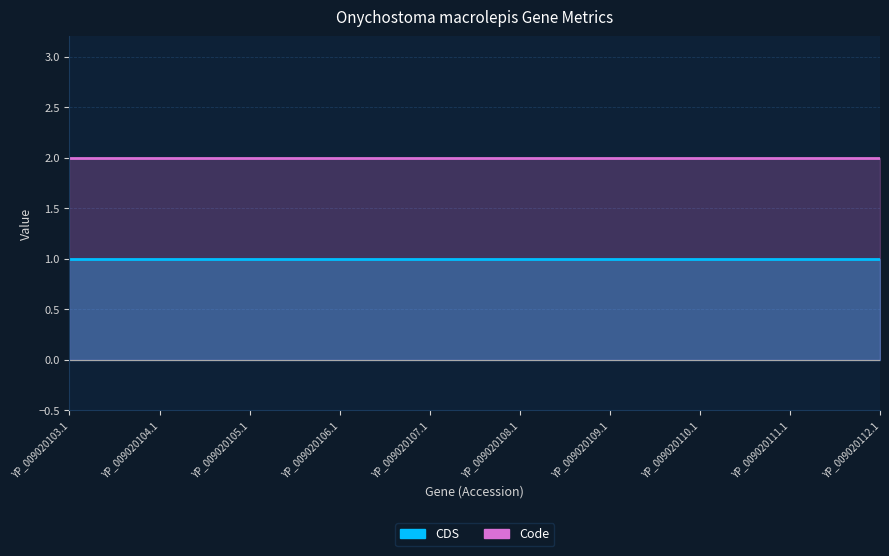

What is the value of the Code point at the 3rd from the left?

2